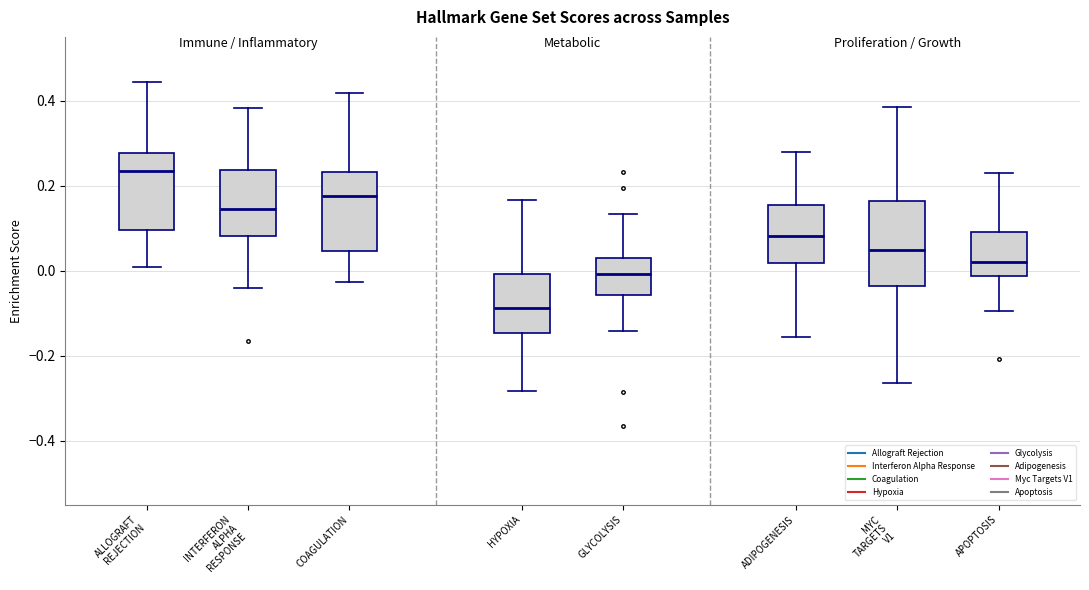

Where does the median line of the box for MYC TARGETS V1 sit on the y-axis? The values are not printed on the chart, so give them approximately, as read against the axis.

0.04